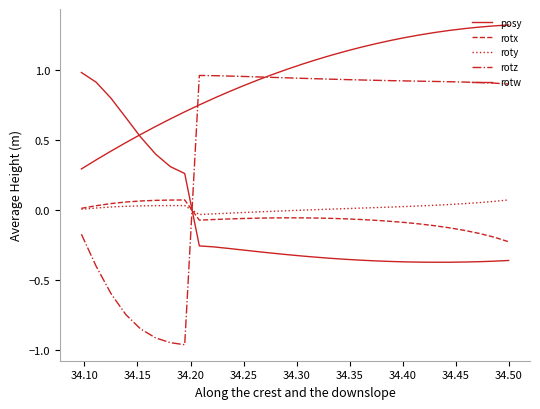

How many lines are shown in the chart?

5